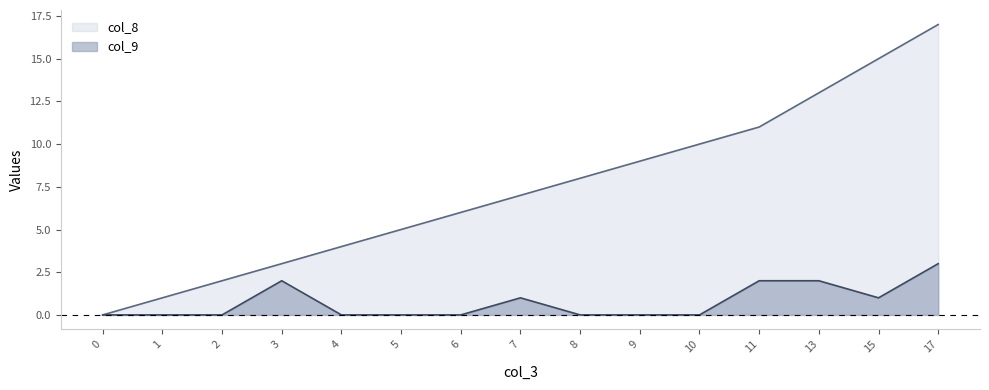

At which label does col_9 reach its peak?

17